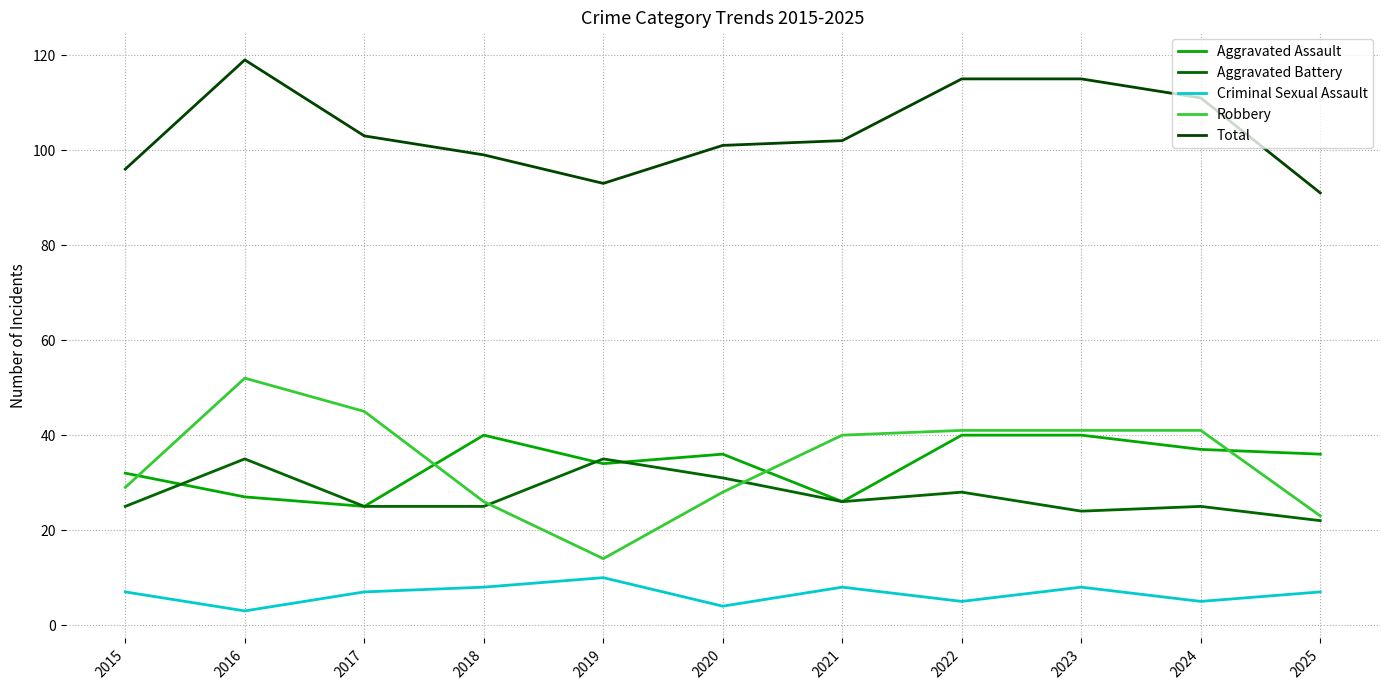

Does the chart have visible grid lines?

Yes